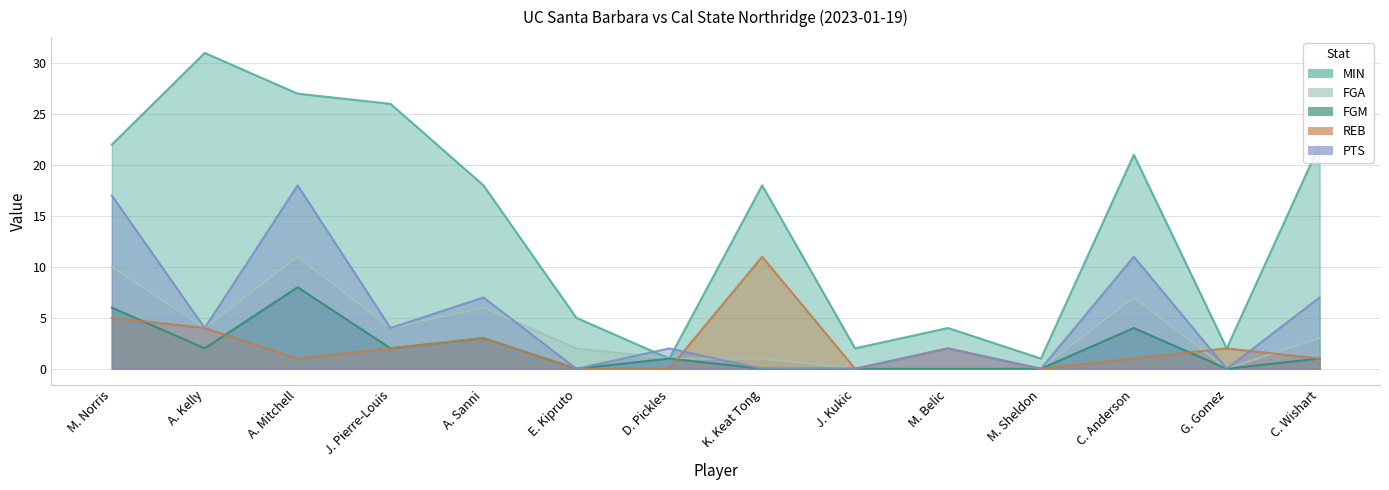

True or false: FGA has more than 0 points higher than both neighbors.

True